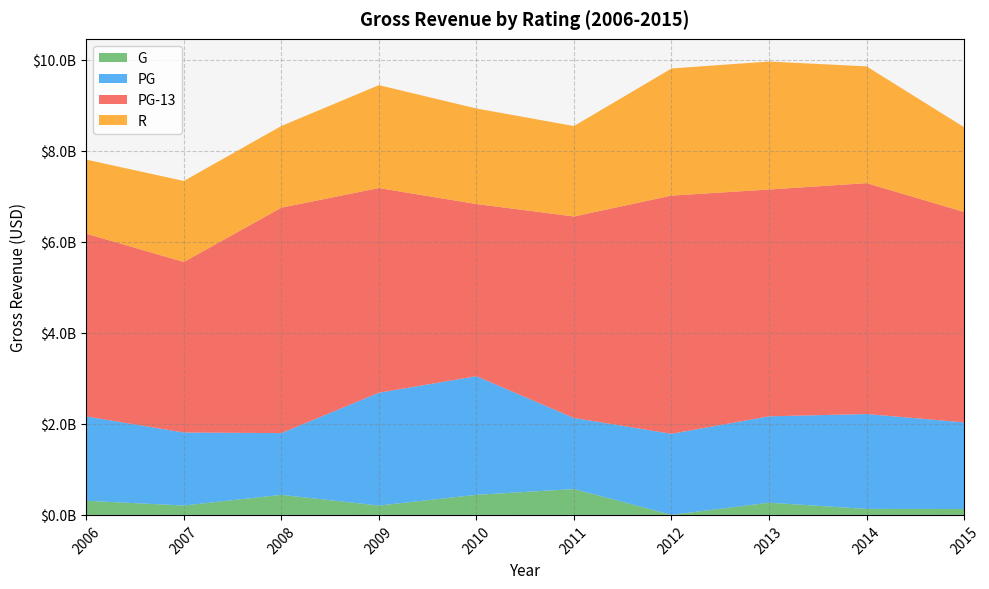

Reading right to left, what are all the values shown in this chart?

G: 130174897	131636259	268488329	1064277	567861302	441145903	205236906	440726872	206435493	309772329
PG: 1902407426	2084229860	1896802011	1780339380	1560833002	2605091739	2478409069	1355616783	1603712887	1853004526
PG-13: 4621966569	5071628533	4982221731	5232427835	4426303302	3782173183	4495901023	4951964512	3745965313	4014495618
R: 1861754486	2564427048	2811201870	2791806493	1985984740	2098415783	2259966273	1794073468	1778646735	1627012898